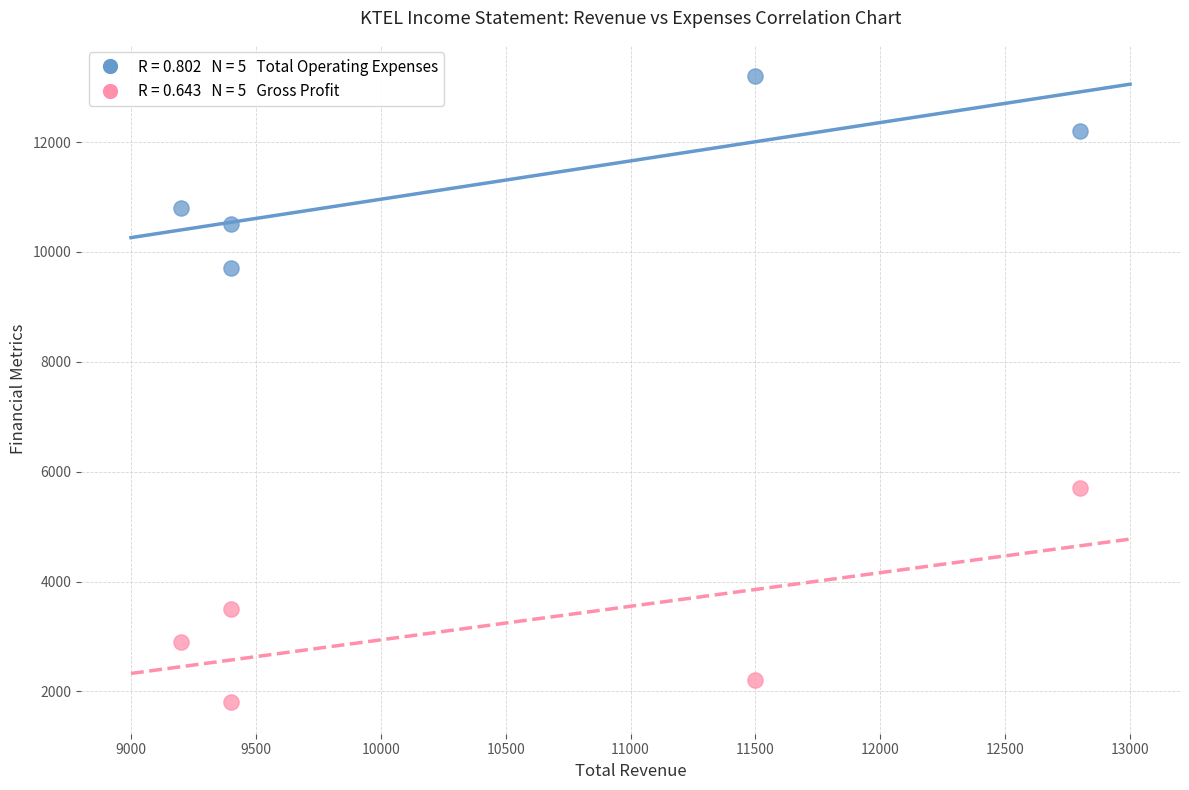

Across all data points, what is the range of Y values (max minus min)?

11400